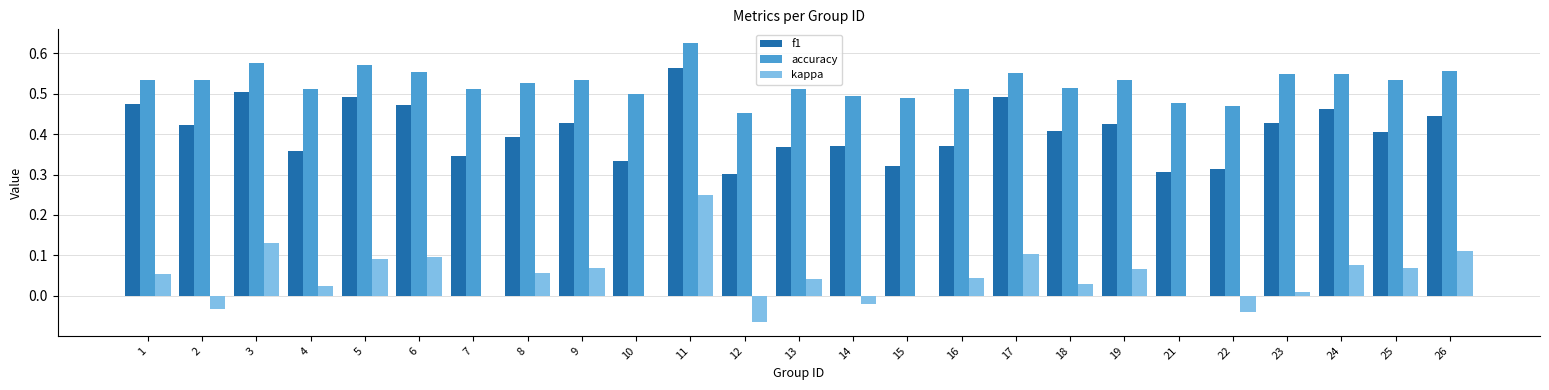

The accuracy series shows 0.5 at 25. True or false?

True